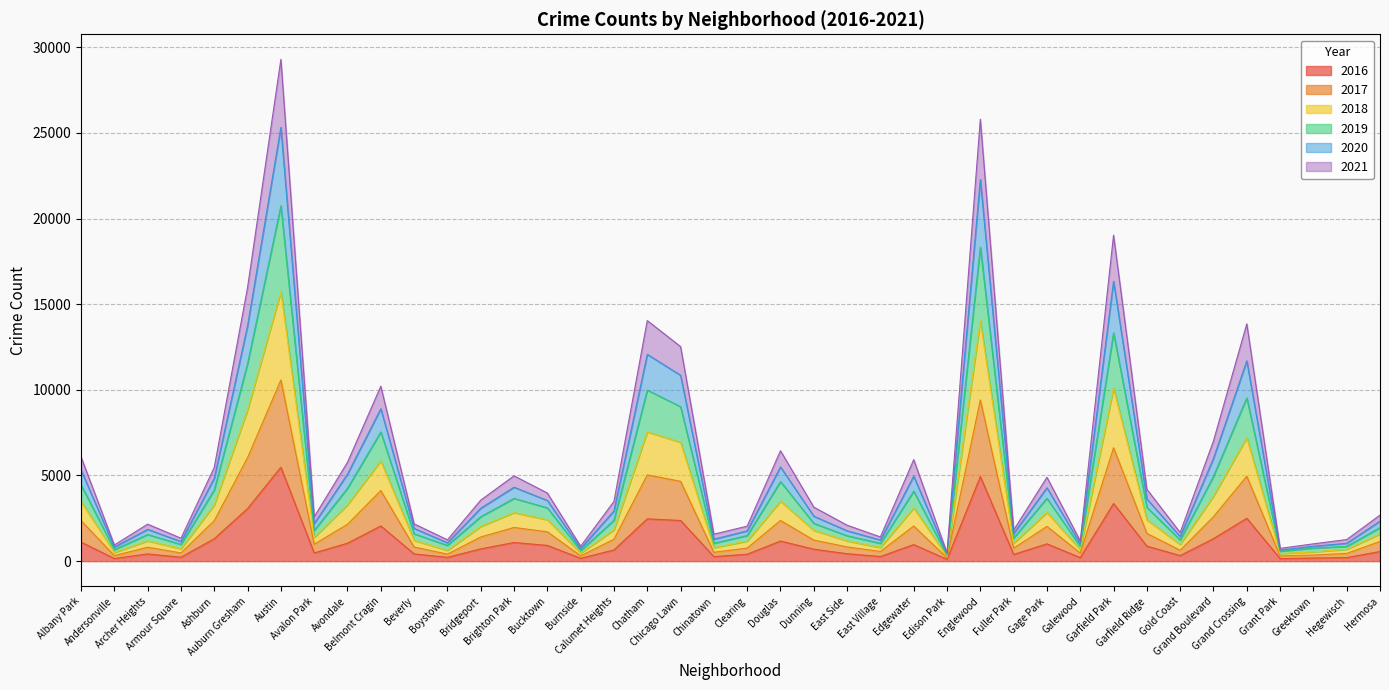

True or false: 2017 has more than 2 interior local peaks.

True